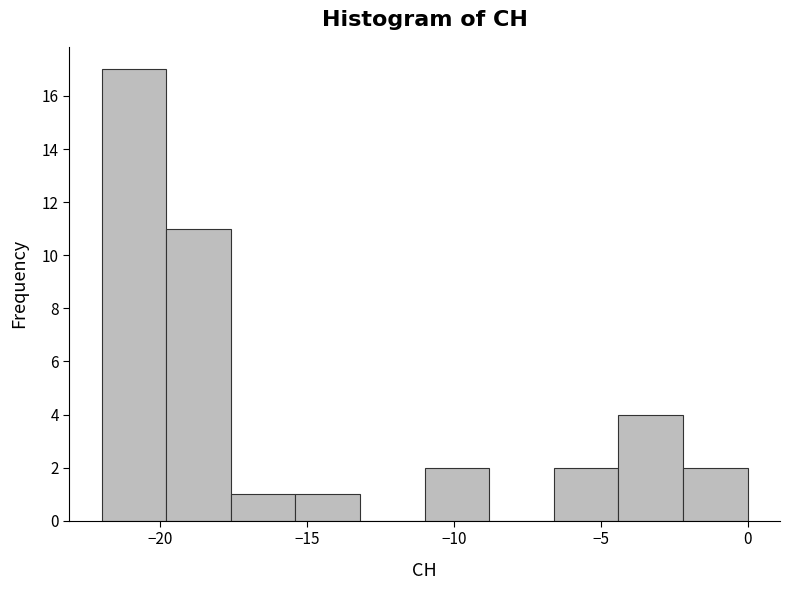

Reading left to right, transcribe this chart: for each bar, give the range it covers on the x-axis and its height. Neither the bar edges nor the heights are printed on the chart, so give them approximately, as read against the axes.

-22.0 to -19.8: 17
-19.8 to -17.6: 11
-17.6 to -15.4: 1
-15.4 to -13.2: 1
-13.2 to -11.0: 0
-11.0 to -8.8: 2
-8.8 to -6.6: 0
-6.6 to -4.4: 2
-4.4 to -2.2: 4
-2.2 to 0.0: 2